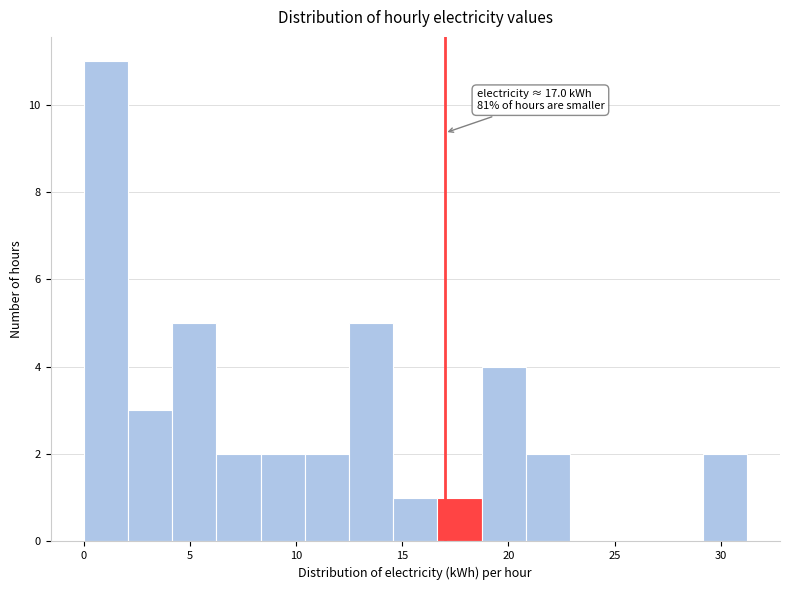

Over which range of the x-axis is the bar tallest?

0.0 to 2.0